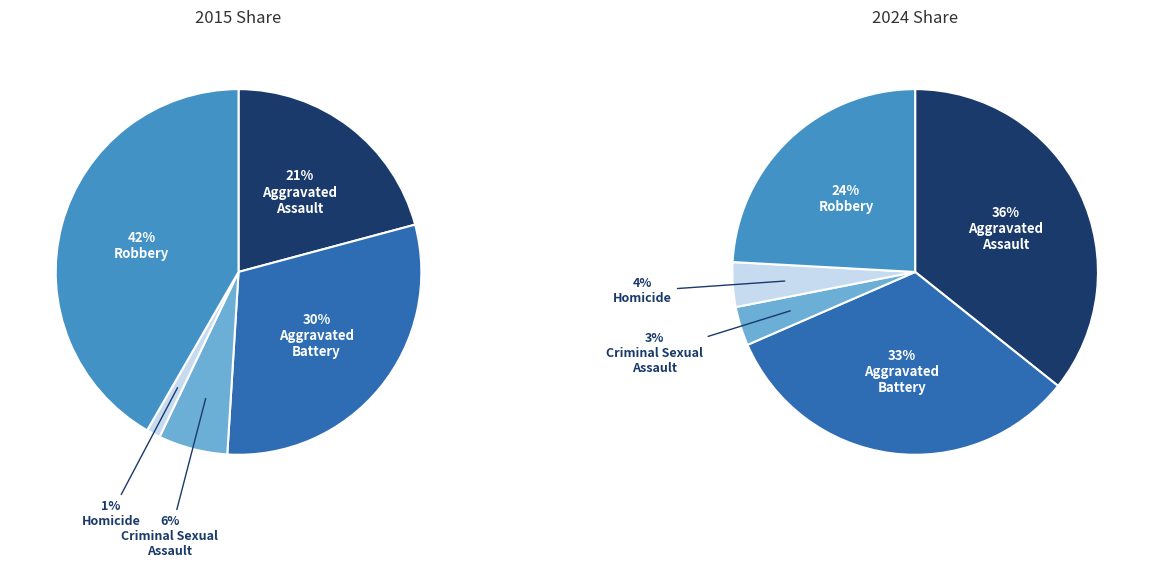

Is there any slice that represents more than half of the pie?

No